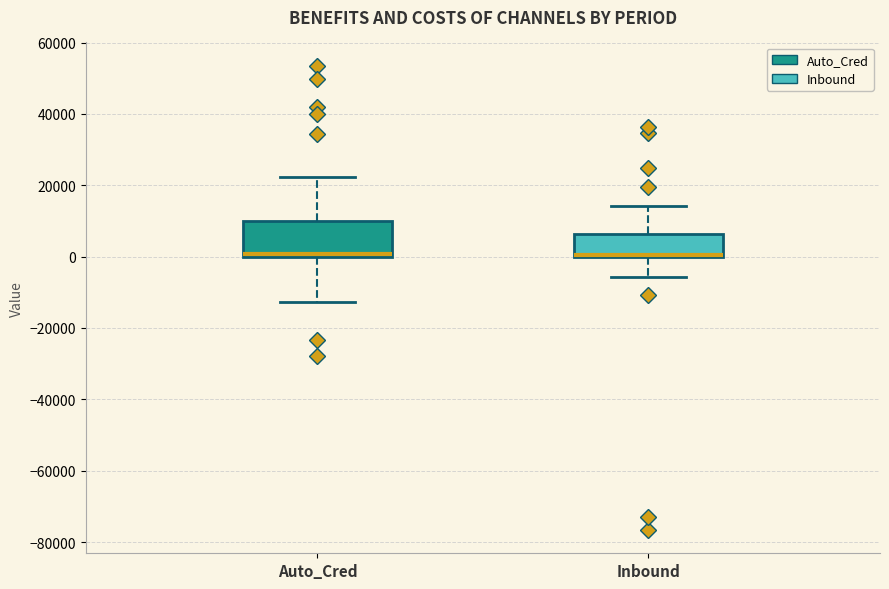

Where is the lower edge of the box for Inbound on the y-axis? The values are not printed on the chart, so give them approximately, as read against the axis.

0